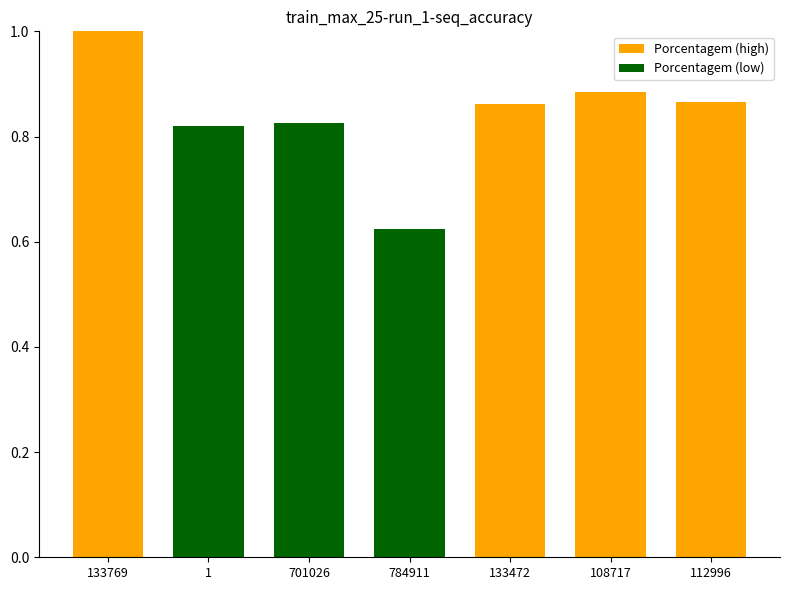

Reading left to right, what are all the values shown in this chart?

133769 - JOELTON DOS SANTOS=1.0	1 - SEM OPERADOR=0.8	701026 - ELIZEU SILVA OLIVEIRA=0.8	784911 - PAULIANO DOS SANTOS=0.6	133472 - WELLINGTON OLIVEIRA MENEZES=0.9	108717 - JOSE EDUARDO DE DEUS SANTOS=0.9	112996 - JOELTON DOS SANTOS=0.9